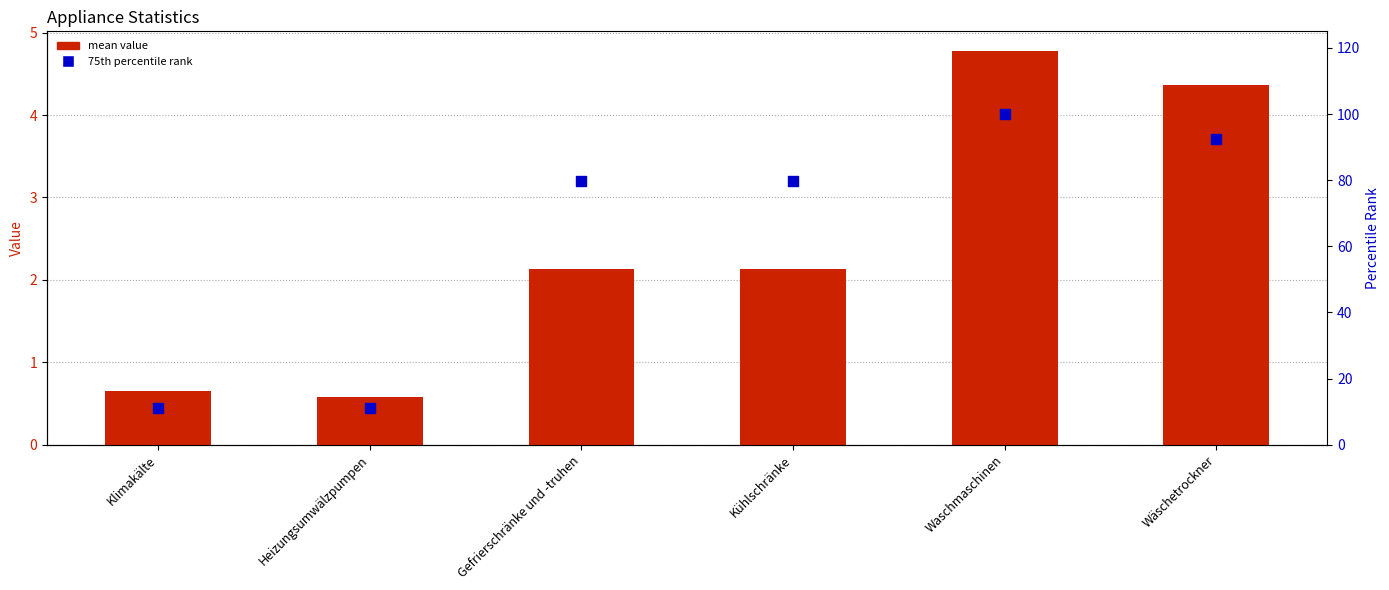

At which category is the sum across all series the highest?

Waschmaschinen